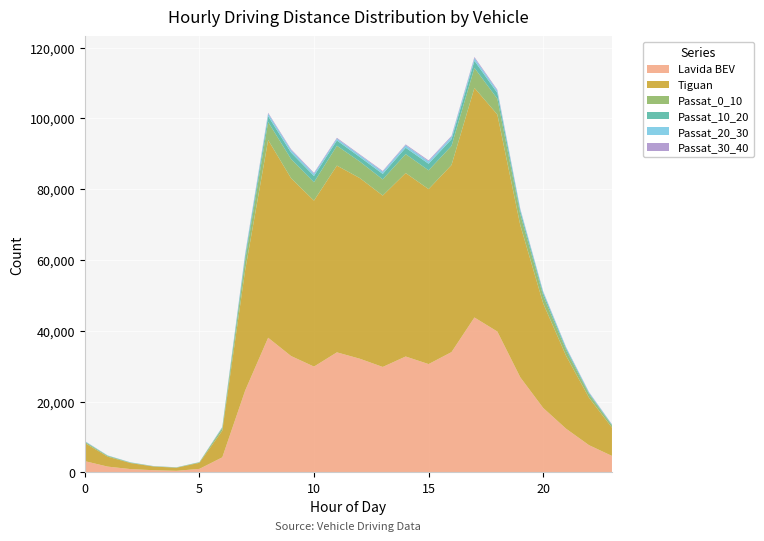

Reading left to right, list all the values displayed in this chart.

Lavida BEV: 3160	1612	908	595	424	966	4234	23151	38033	32866	29882	33903	32100	29779	32731	30586	33978	43761	39787	26857	18195	12317	7668	4636
Tiguan: 5144	2810	1701	1044	869	1716	7545	34065	55875	50251	46905	52781	51054	48441	51848	49454	52873	64890	61327	42999	29536	20602	13410	7986
Passat_0_10: 314	200	106	63	67	142	680	2761	5106	5427	5189	5611	4672	4564	5353	5305	5408	5643	4466	3011	2155	1515	977	574
Passat_10_20: 108	88	58	31	34	37	218	1151	1632	1828	1780	1489	1283	1550	1802	1865	1873	2011	1634	1042	779	570	329	206
Passat_20_30: 87	42	45	25	22	23	109	535	699	711	616	511	543	615	704	670	689	741	646	441	362	291	201	118
Passat_30_40: 43	19	7	14	7	6	55	238	260	235	245	236	195	220	239	269	254	324	257	165	128	107	101	63